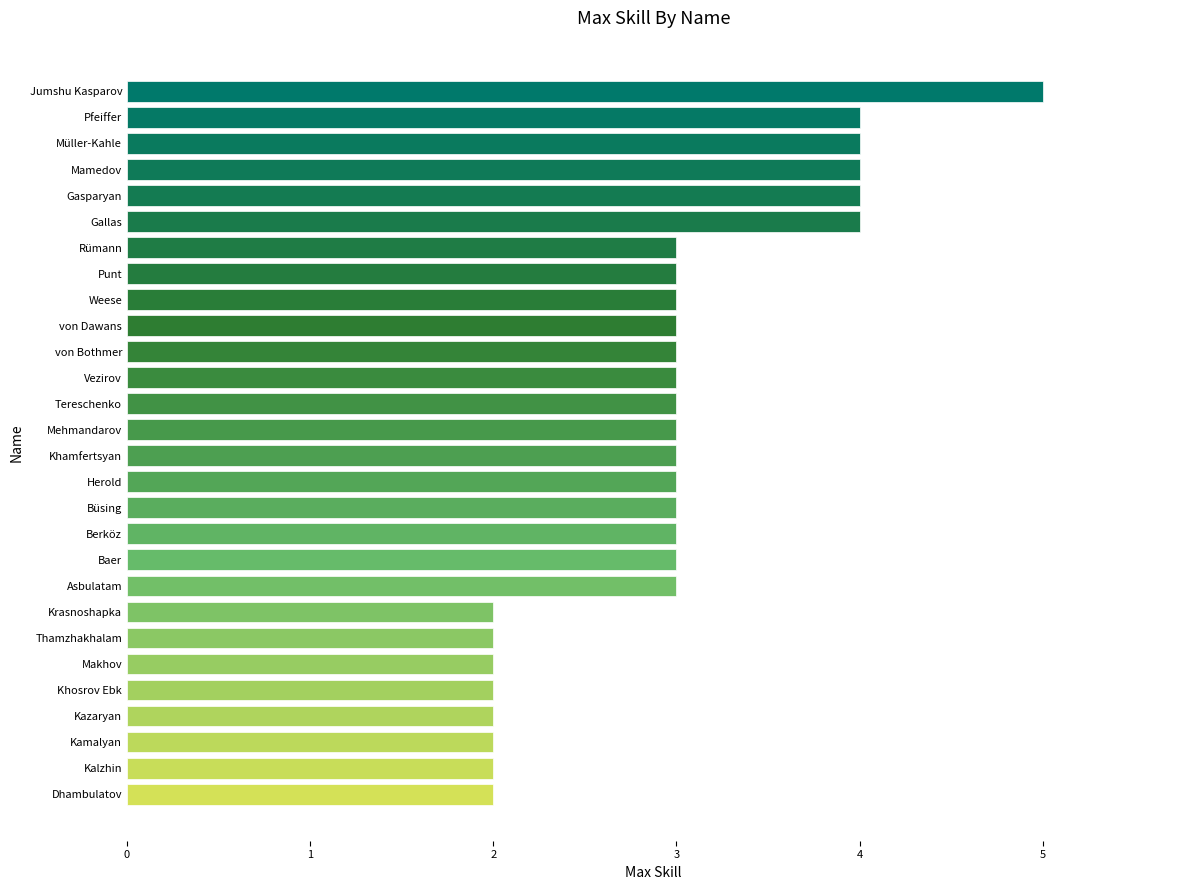

Reading bottom to top, list all the values displayed in this chart.

Dhambulatov=2	Kalzhin=2	Kamalyan=2	Kazaryan=2	Khosrov Ebk=2	Makhov=2	Thamzhakhalam=2	Krasnoshapka=2	Asbulatam=3	Baer=3	Berköz=3	Büsing=3	Herold=3	Khamfertsyan=3	Mehmandarov=3	Tereschenko=3	Vezirov=3	von Bothmer=3	von Dawans=3	Weese=3	Punt=3	Rümann=3	Gallas=4	Gasparyan=4	Mamedov=4	Müller-Kahle=4	Pfeiffer=4	Jumshu Kasparov=5